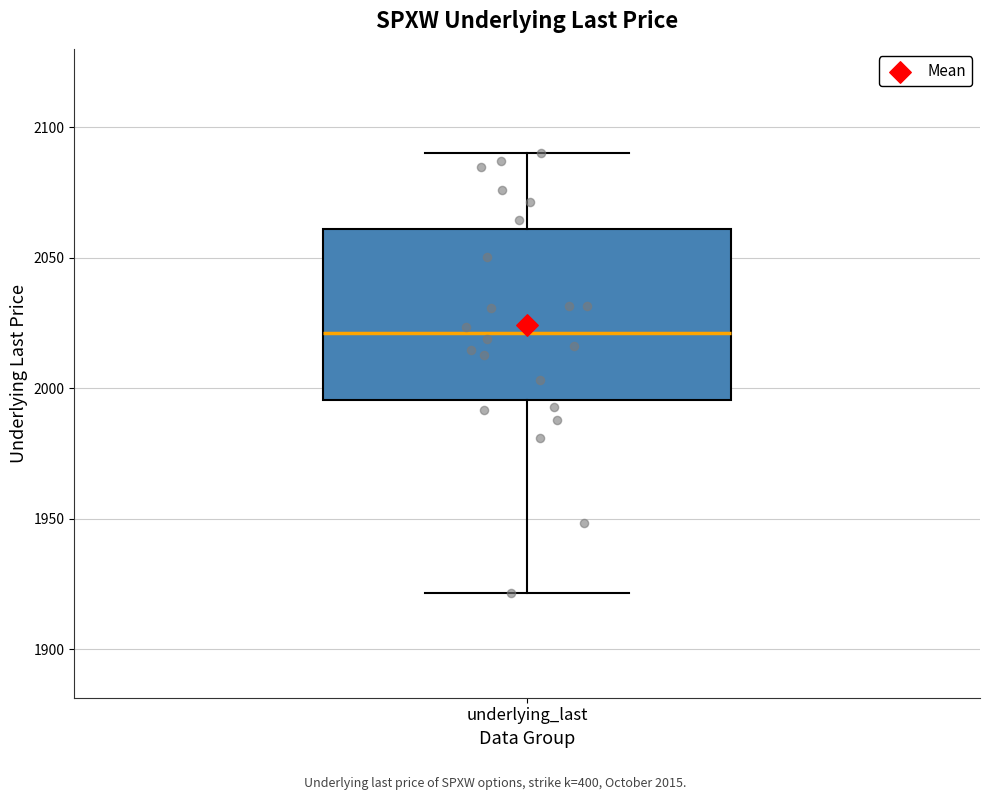

Where does the lower whisker of the box for underlying_last end on the y-axis? The values are not printed on the chart, so give them approximately, as read against the axis.

1920